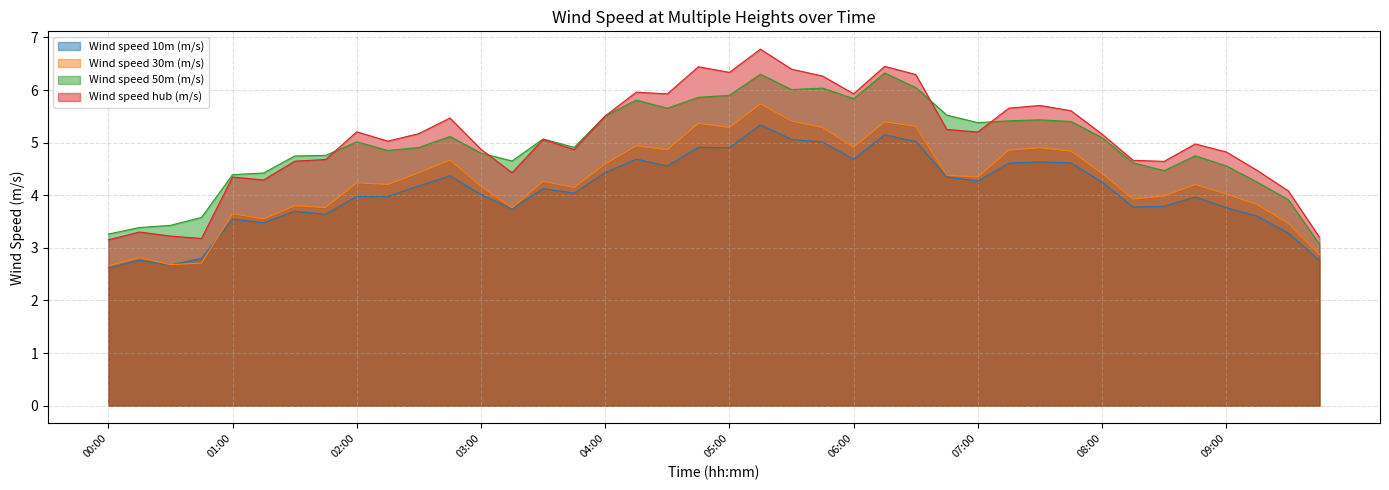

Read the Wind speed hub (m/s) value at 07:15.

5.7